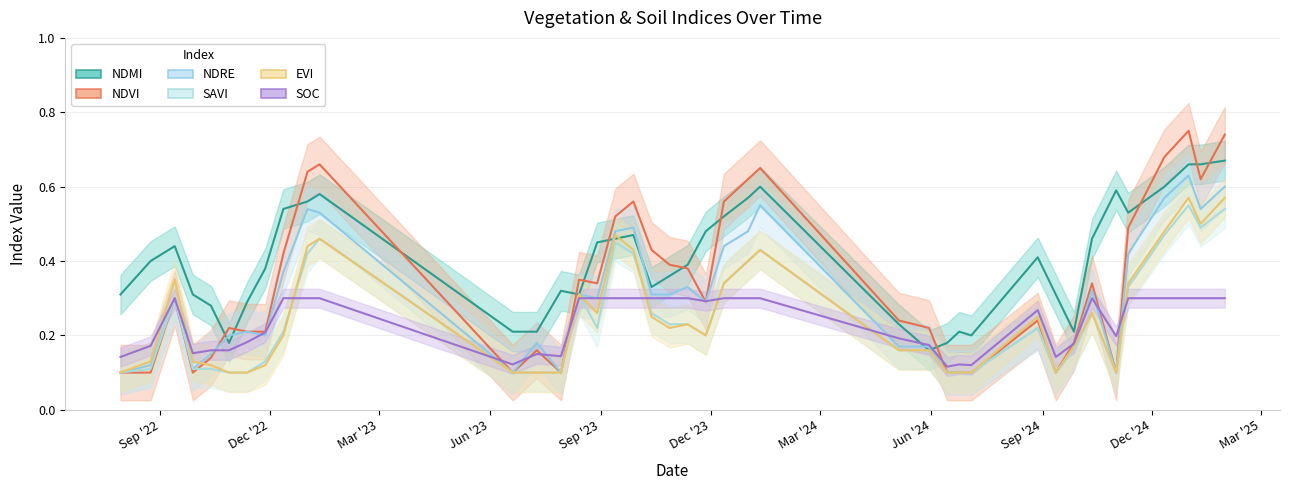

Count the soc values in the range 0 to 1.

40